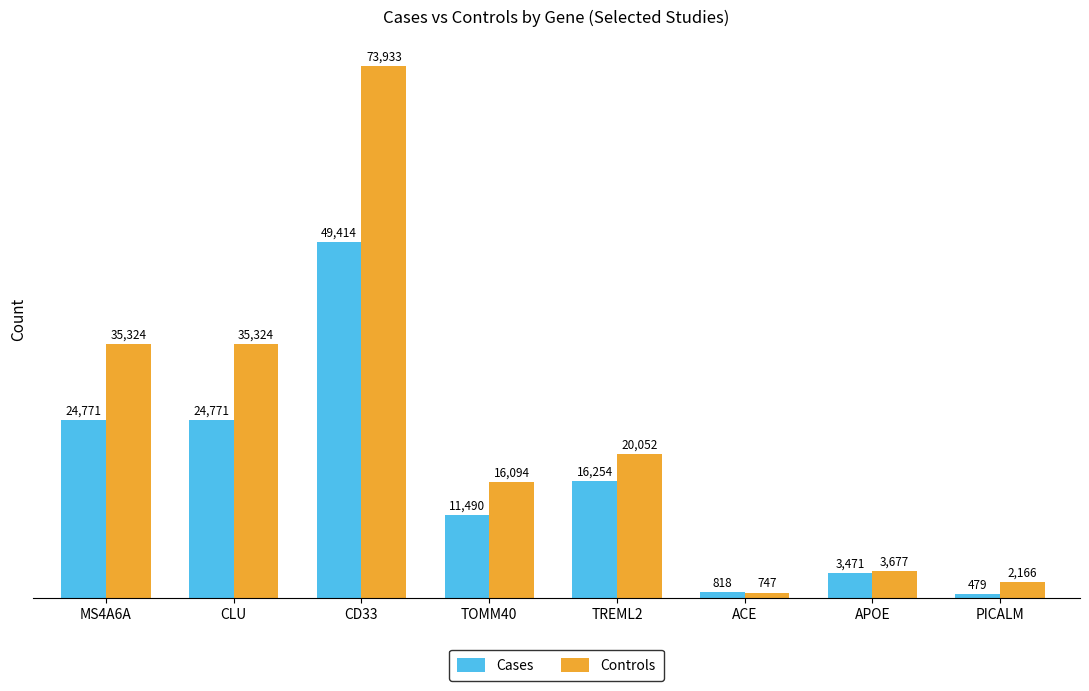

Is it true that Controls equals 20052 at TREML2?

True